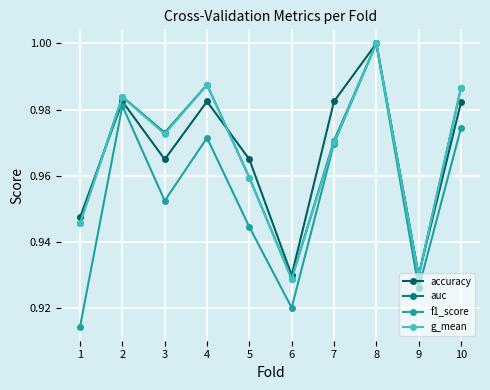

What is the sum of all auc values?

9.7